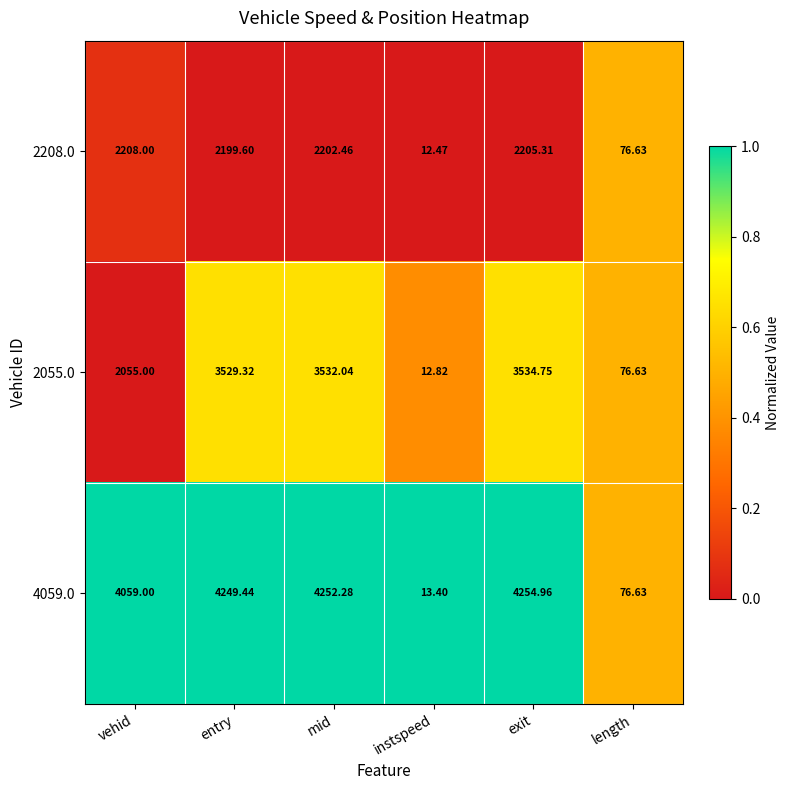

At which label is 4059.0 closest to 2134?

vehid